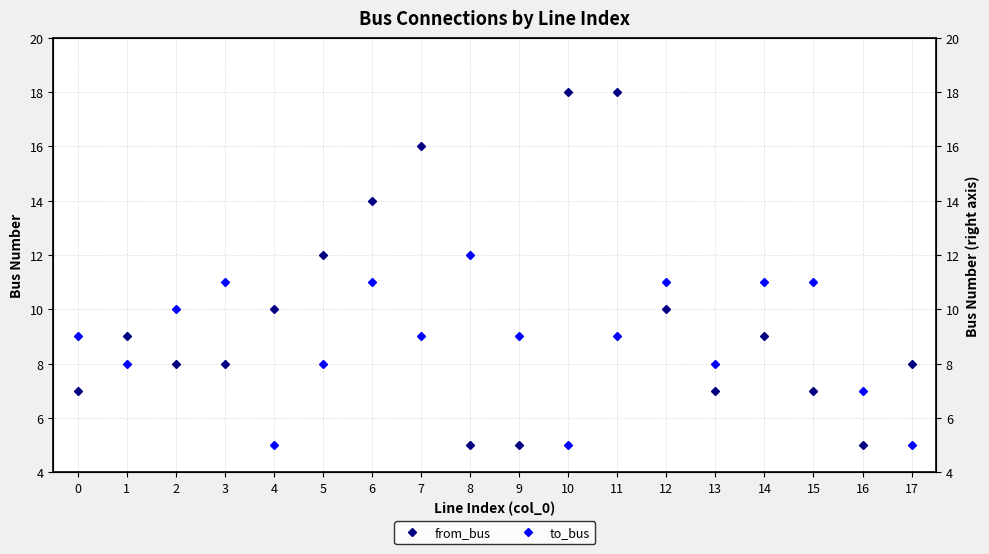

How many intersections are there between from_bus and to_bus?

7